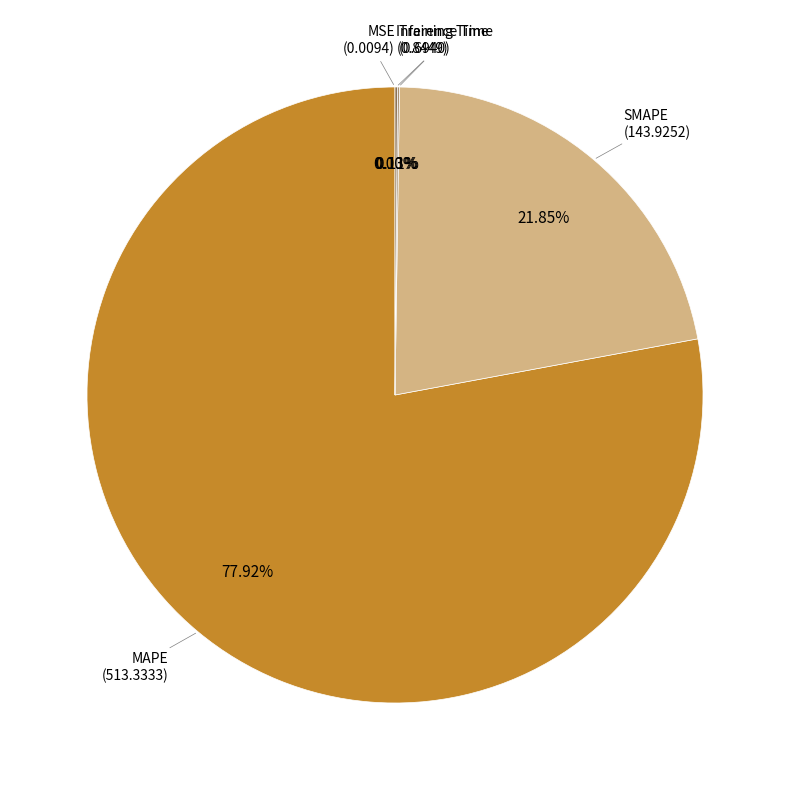

Does any single category account for the majority?

Yes